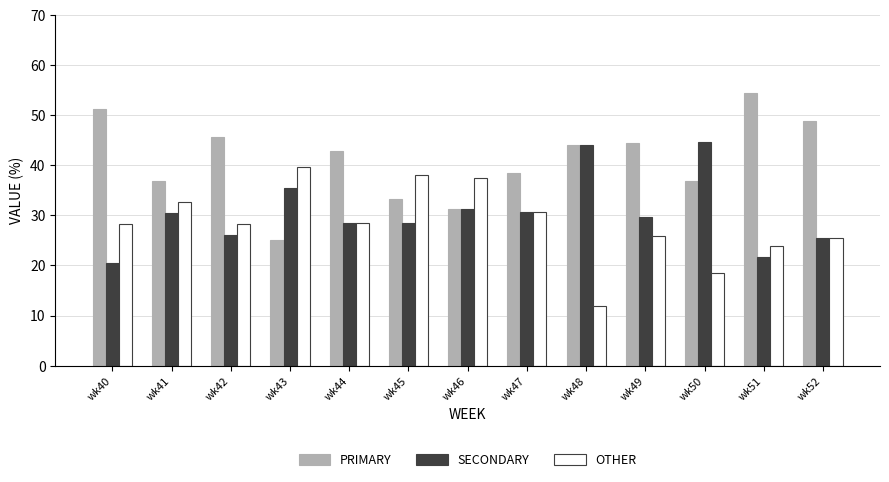

True or false: OTHER has a value of 25.5 at wk52.

True